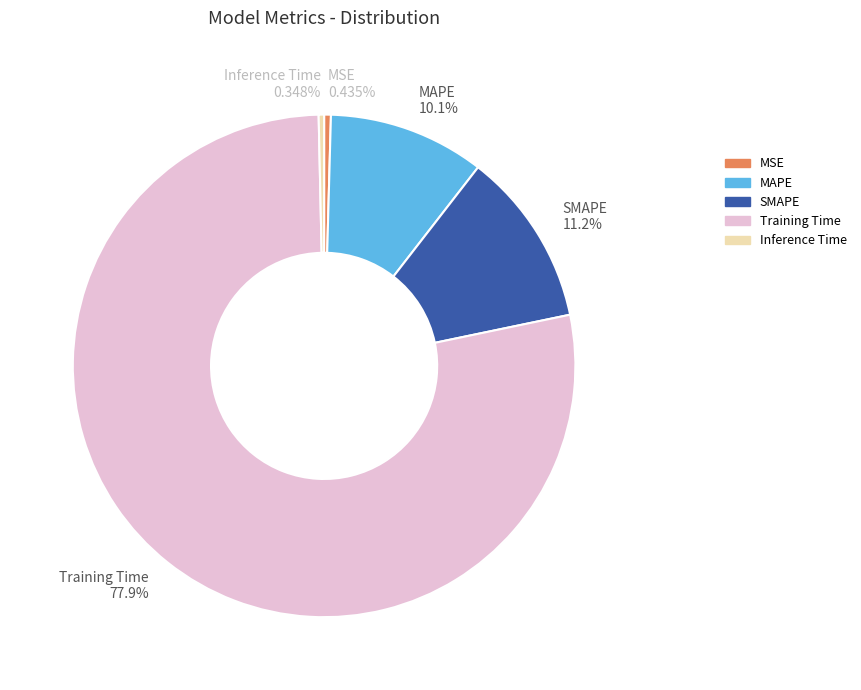

Does any single category account for the majority?

Yes